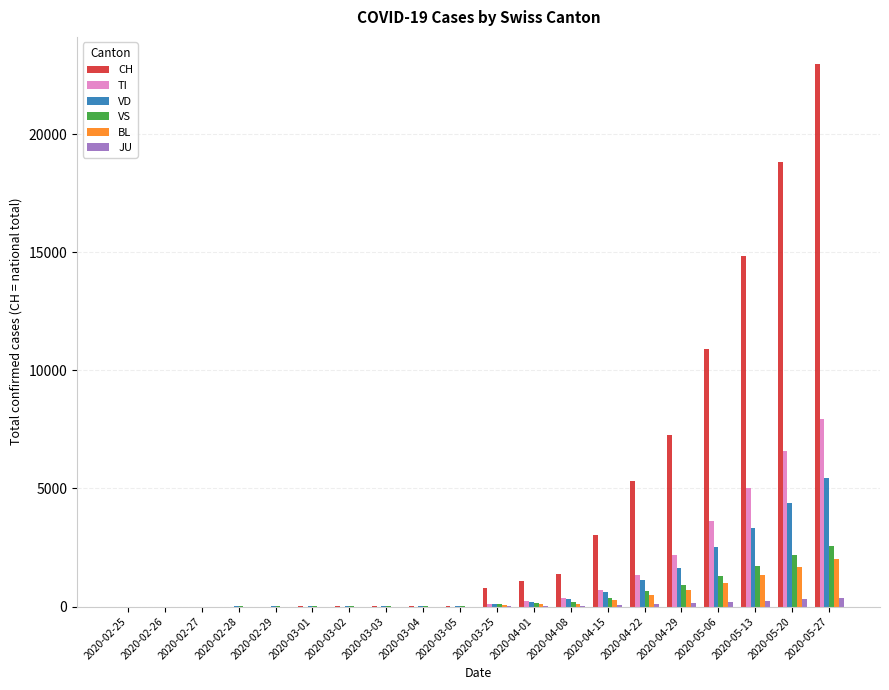

The VS series shows -1256 at 2020-02-27. True or false?

False